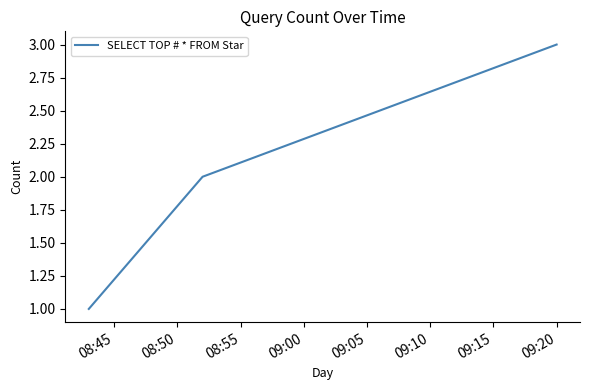

How many categories are shown in the chart?

3